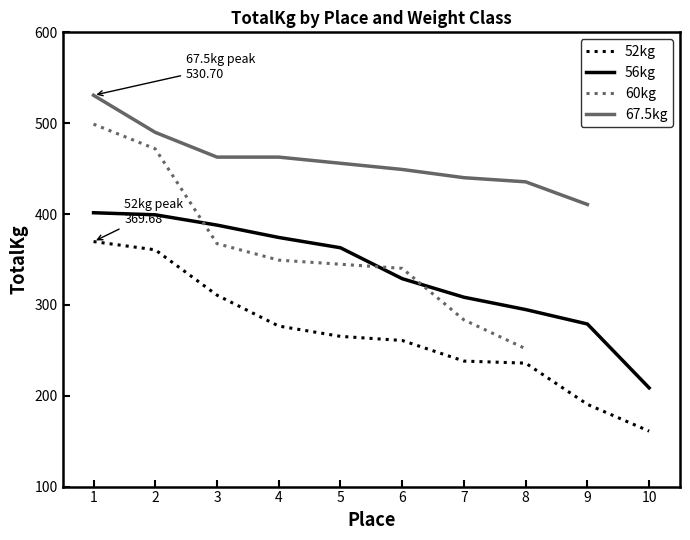

Between 9 and 4, which is larger?

4